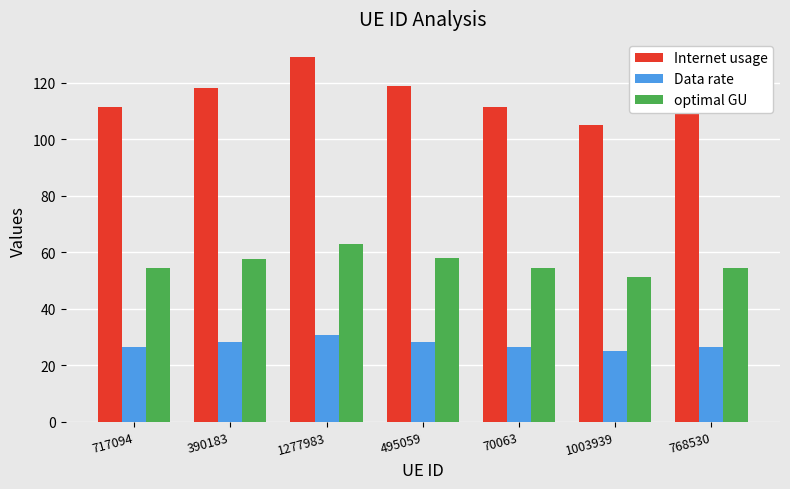

List the series in order of their overall mean, highest first.

Internet usage, optimal GU, Data rate